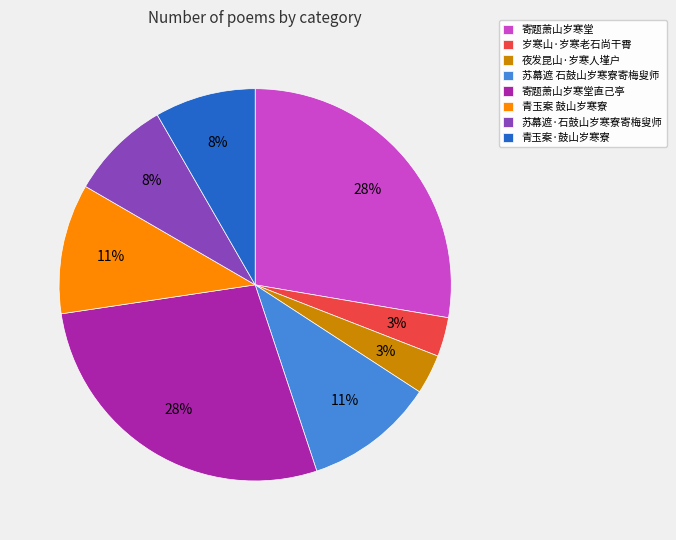

What is the ratio of the value at 夜发昆山·岁寒人墐户 to the value at 苏幕遮·石鼓山岁寒寮寄梅叟师?

0.4